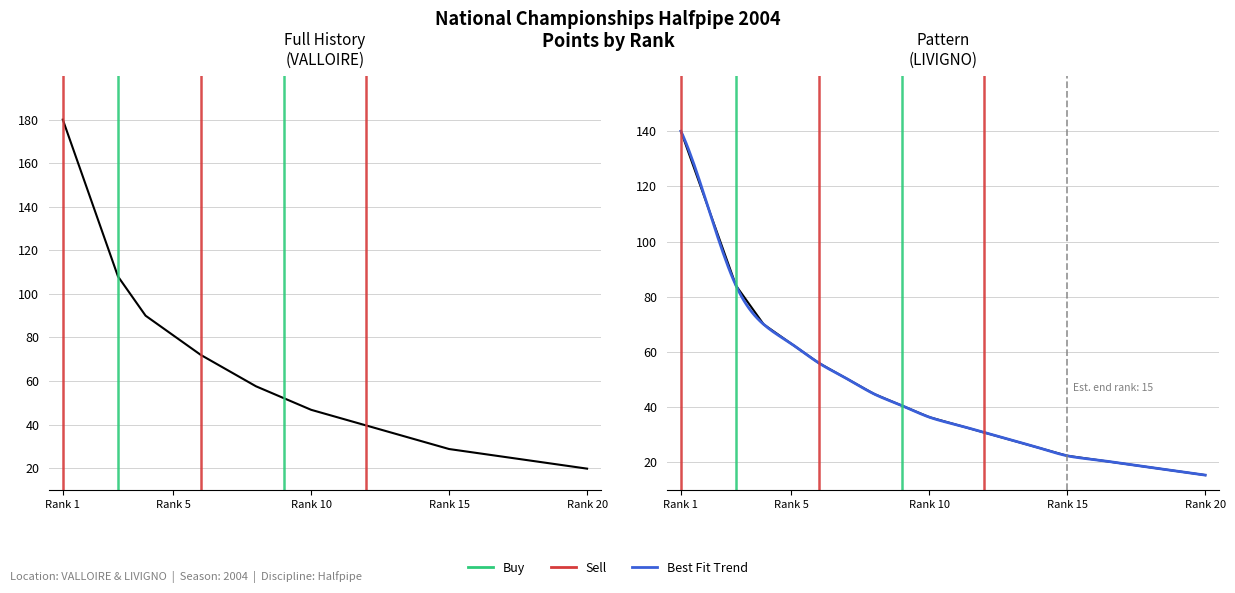

At how many categories does at least one series exceed 98?

3